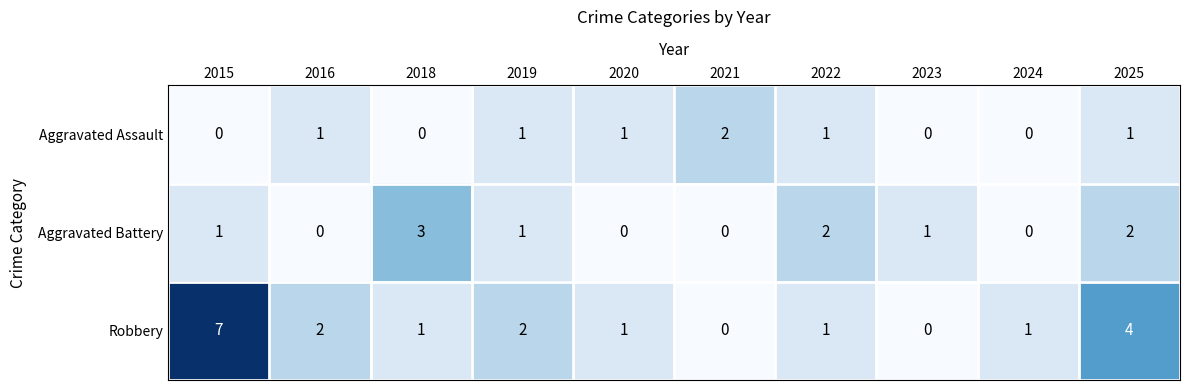

Which series has the largest range (max minus min)?

Robbery